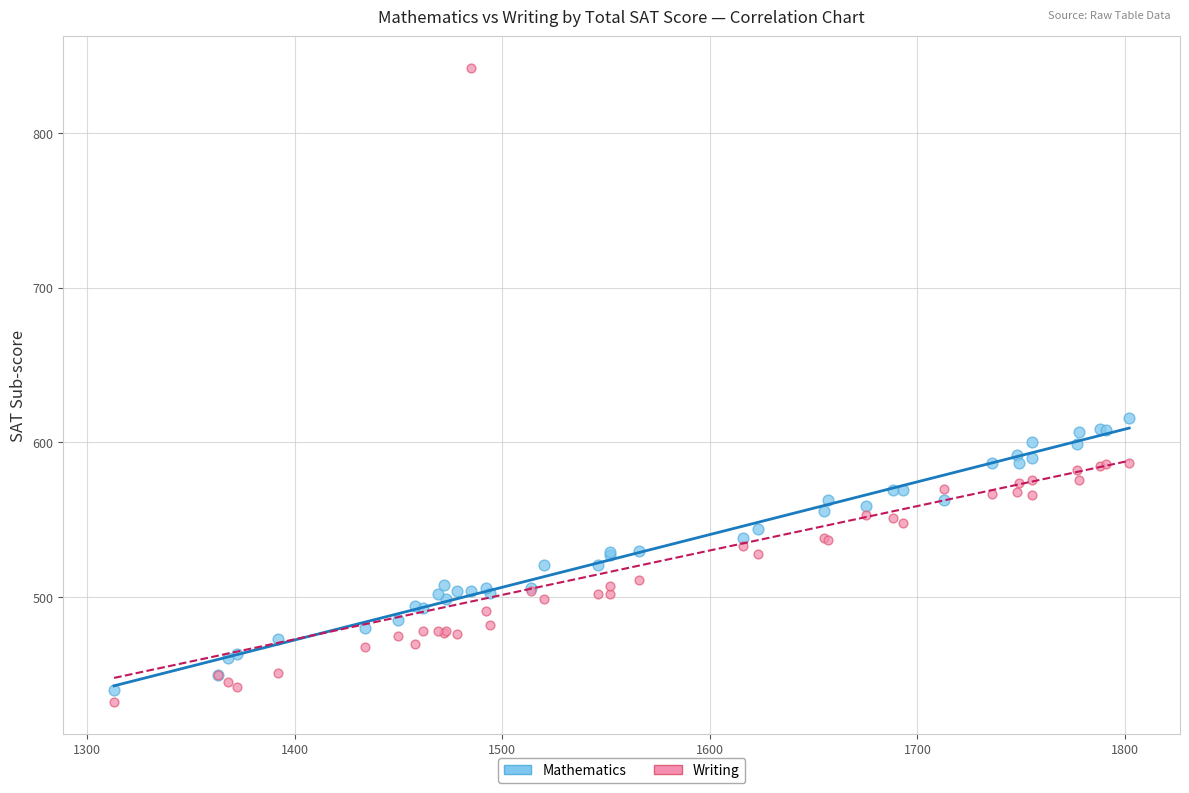

Which series has the largest Y range (max minus min)?

Writing